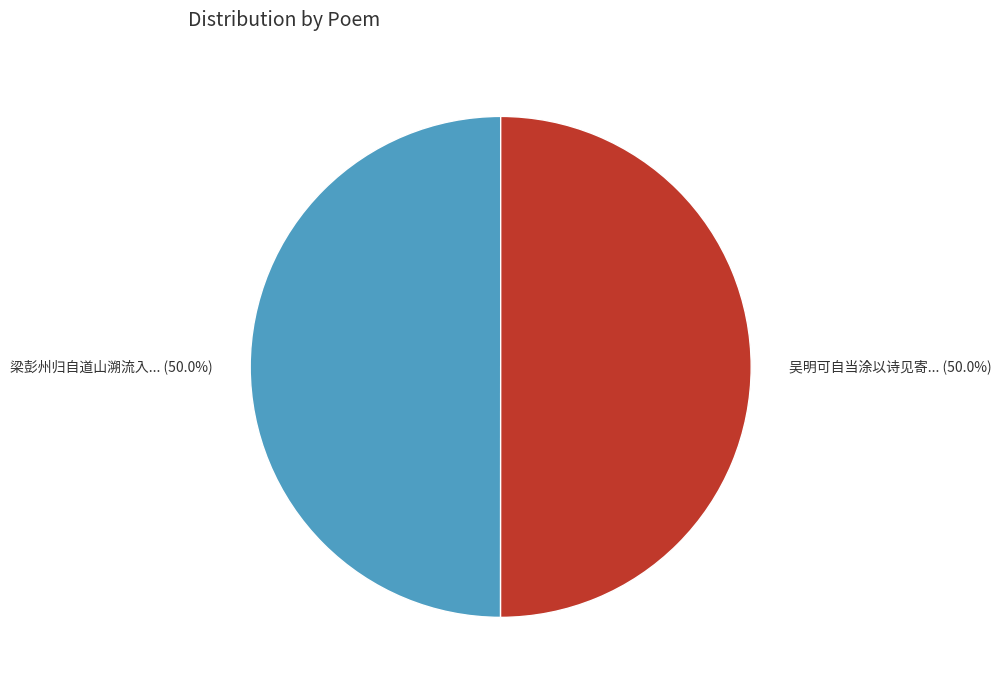

What is the smallest slice in the pie chart?

梁彭州归自道山溯流入峡以二诗见寄因次其韵 其二